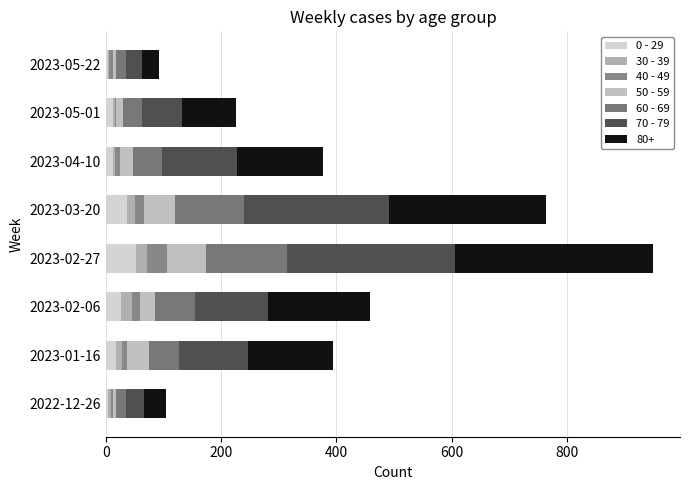

What are all the series names shown in the legend?

0 - 29, 30 - 39, 40 - 49, 50 - 59, 60 - 69, 70 - 79, 80+